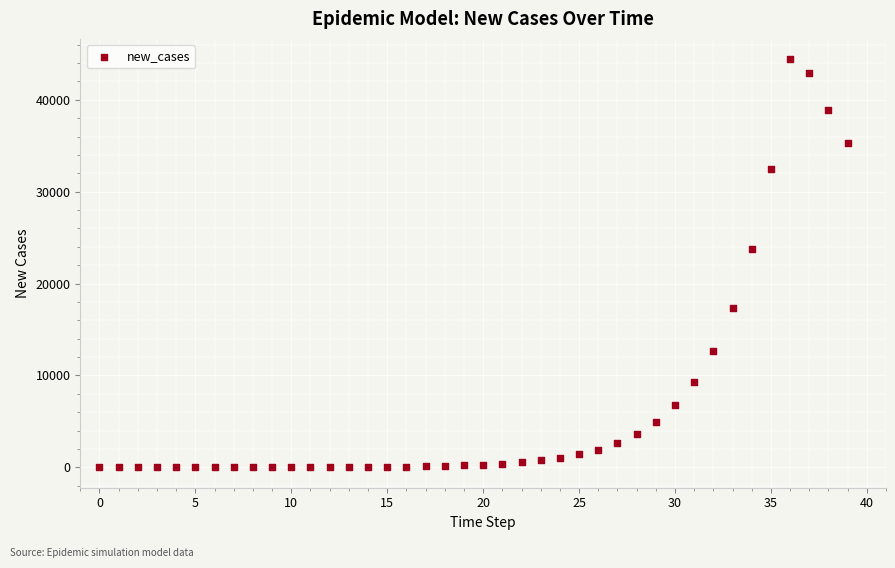

What is the range of Y values (max minus min)?

44410.1